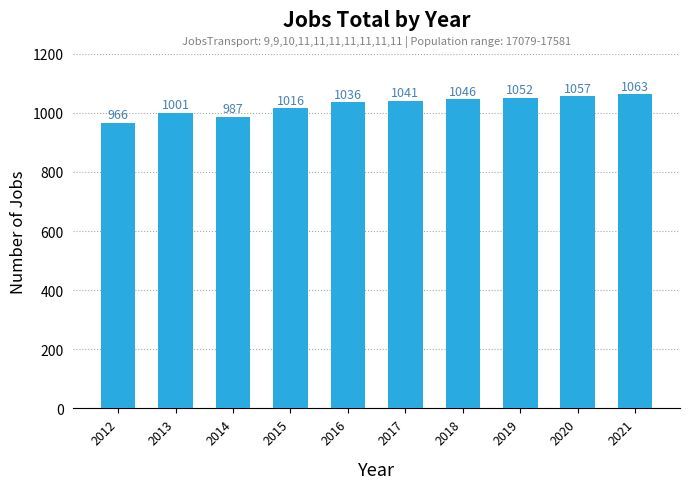

Are the bars horizontal?

No